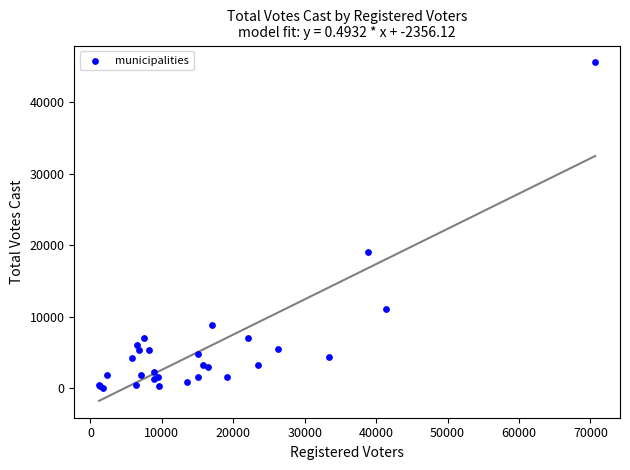

What Y value in the scatter plot is closest to 22823?

19081